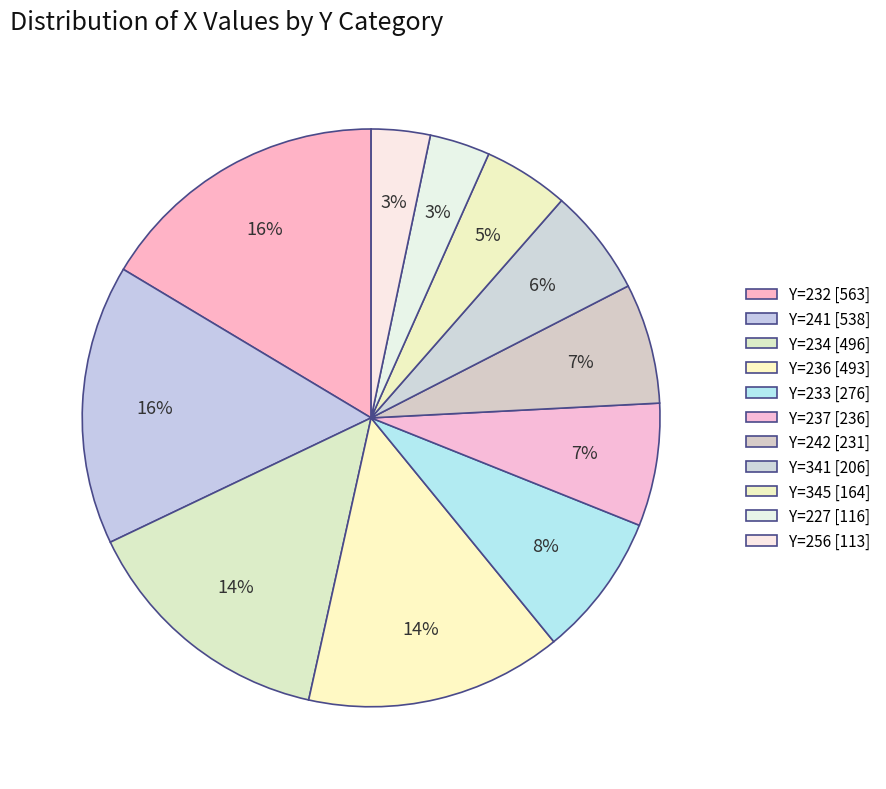

How many segments does this pie chart have?

11